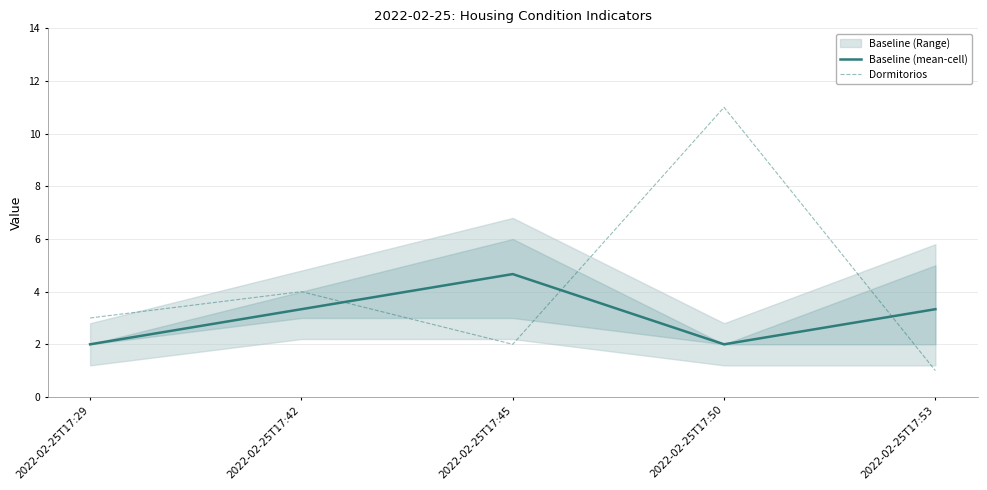

The value of Baseline (mean-cell) at 2022-02-25T17:45 is 7.3. True or false?

False